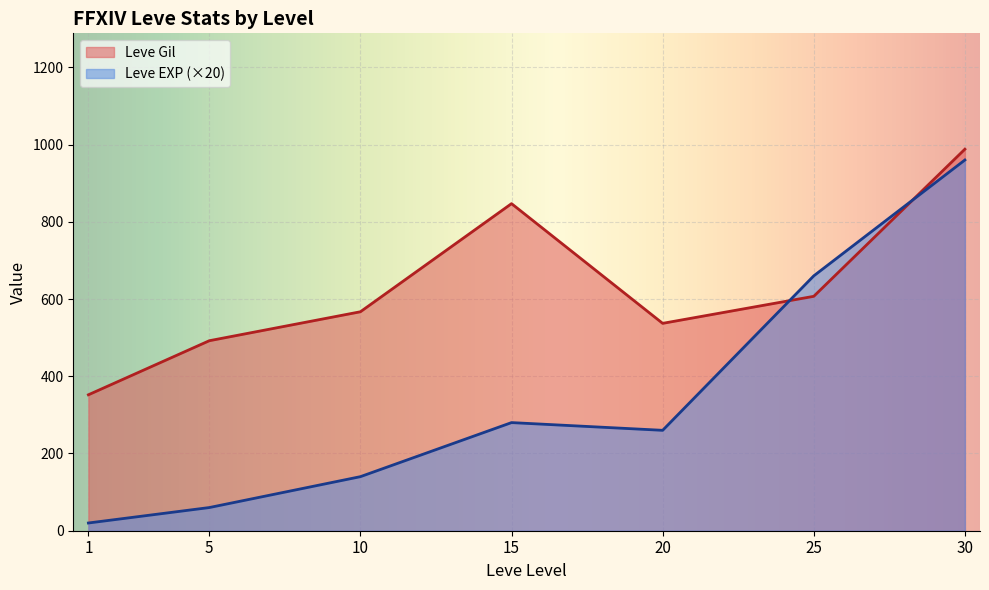

Which series has the widest spread of values?

Leve EXP (×20)